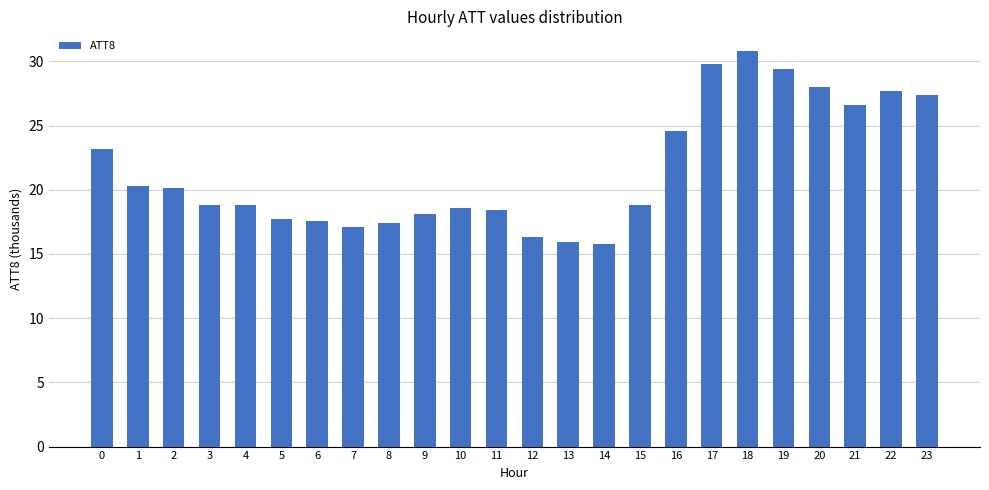

What is the change in value from 1 to 20?

+7.7